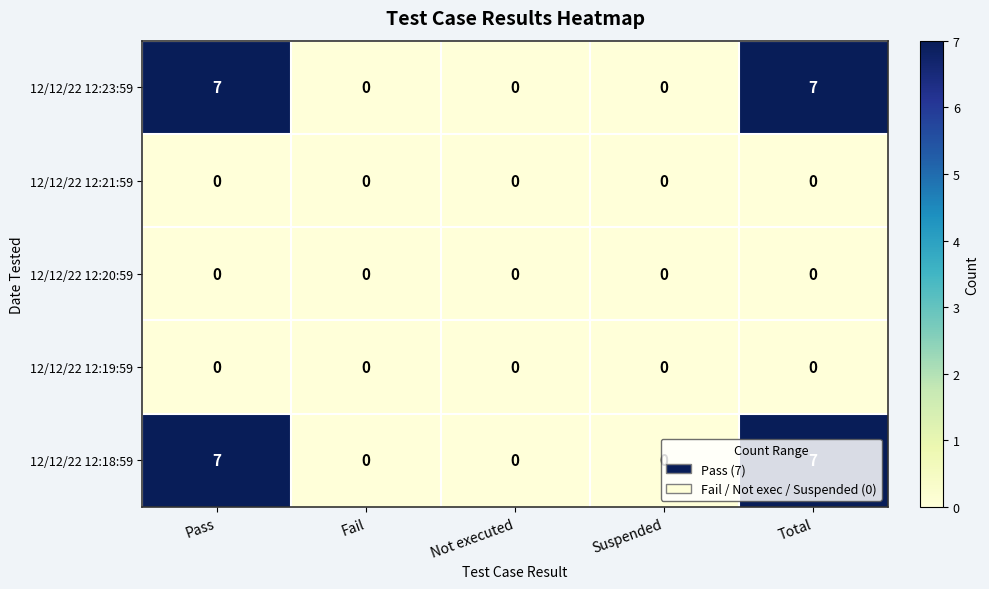

What is the total value across all series at Pass?

14